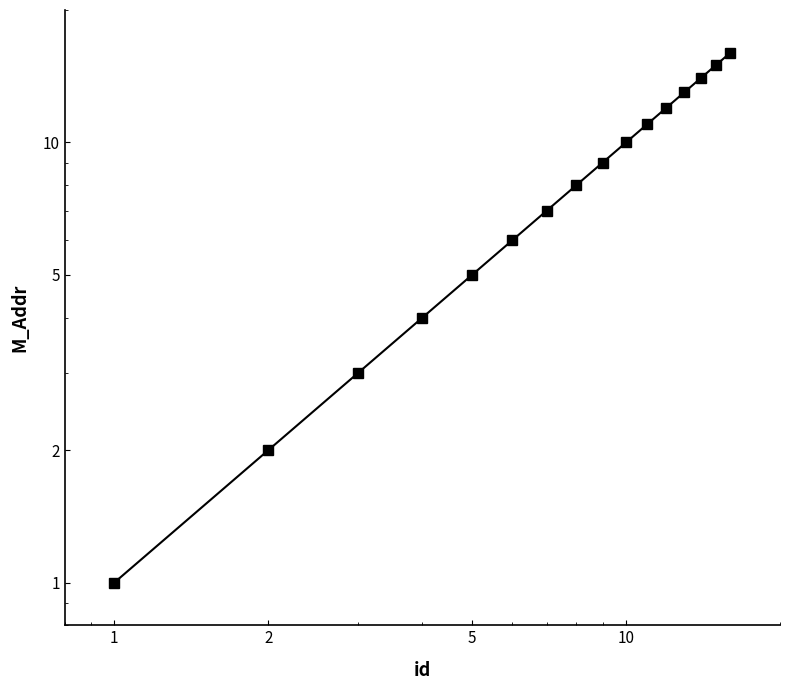

How many lines are shown in the chart?

1